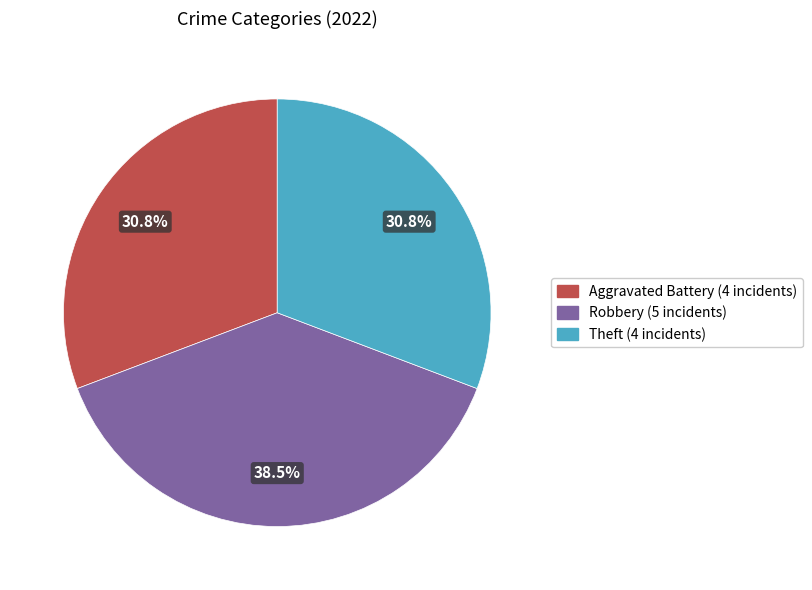

Is there a majority slice in this chart?

No